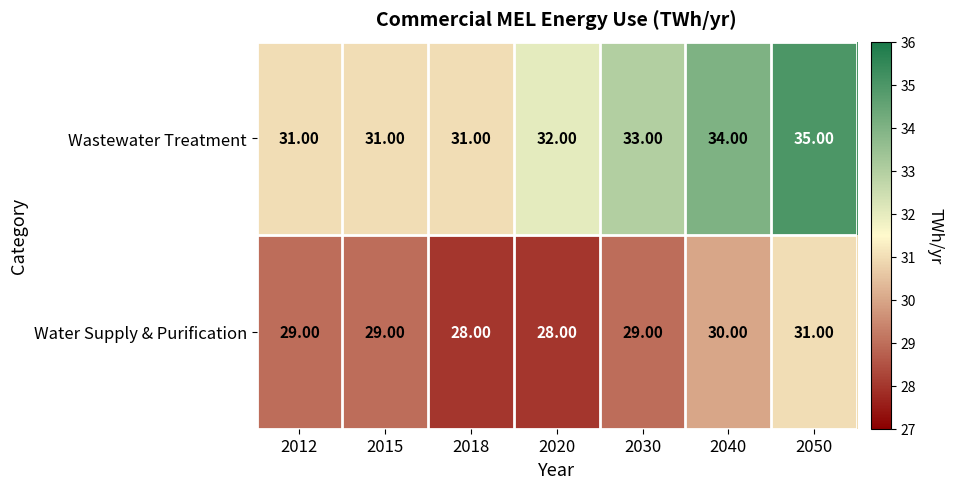

At 2030, list the series in order from largest to smallest.

Wastewater Treatment, Water Supply & Purification